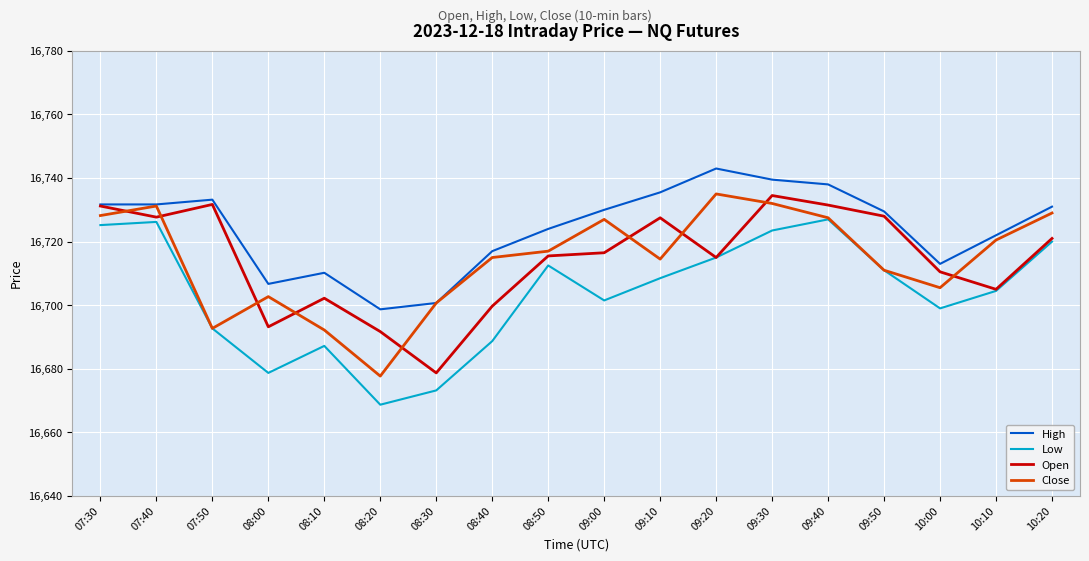

What position from the right is 08:10?

14